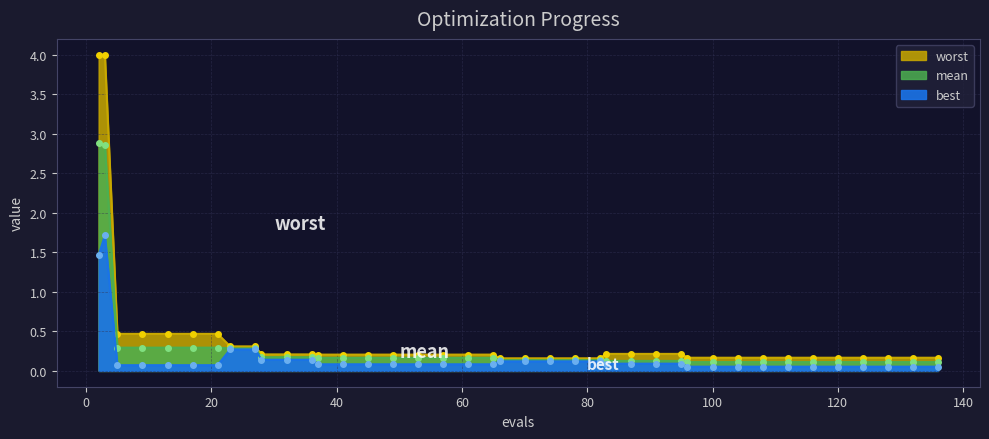

True or false: mean has more than 2 points higher than both neighbors.

False